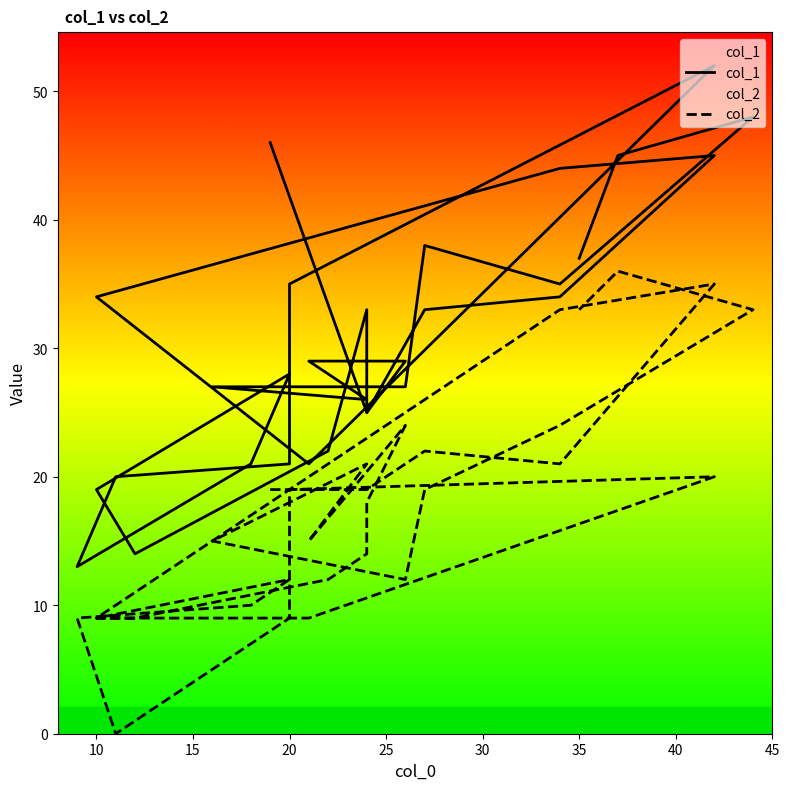

What is the greatest value displayed?

52